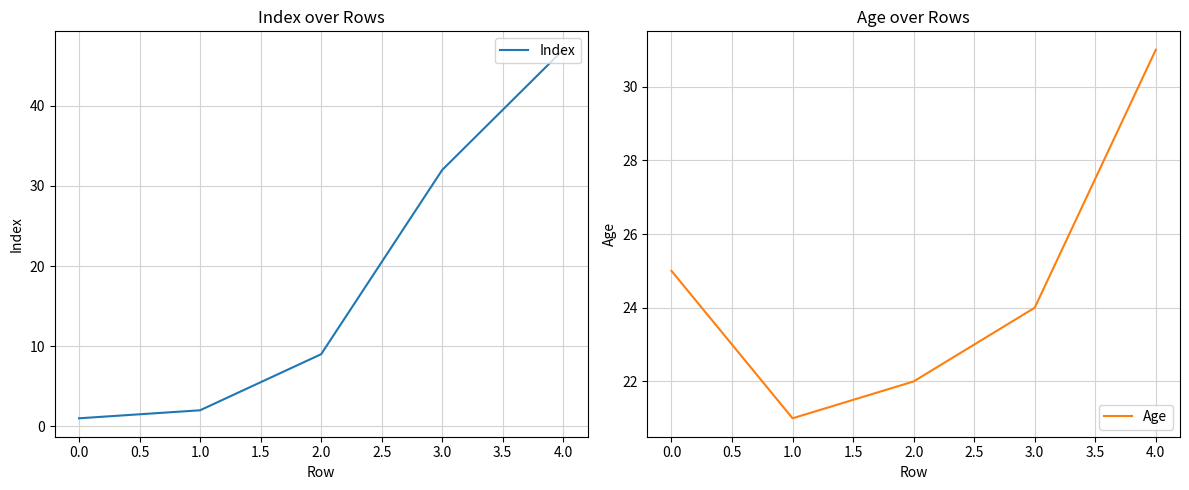

True or false: Index has a value of 62 at 4.0.

False